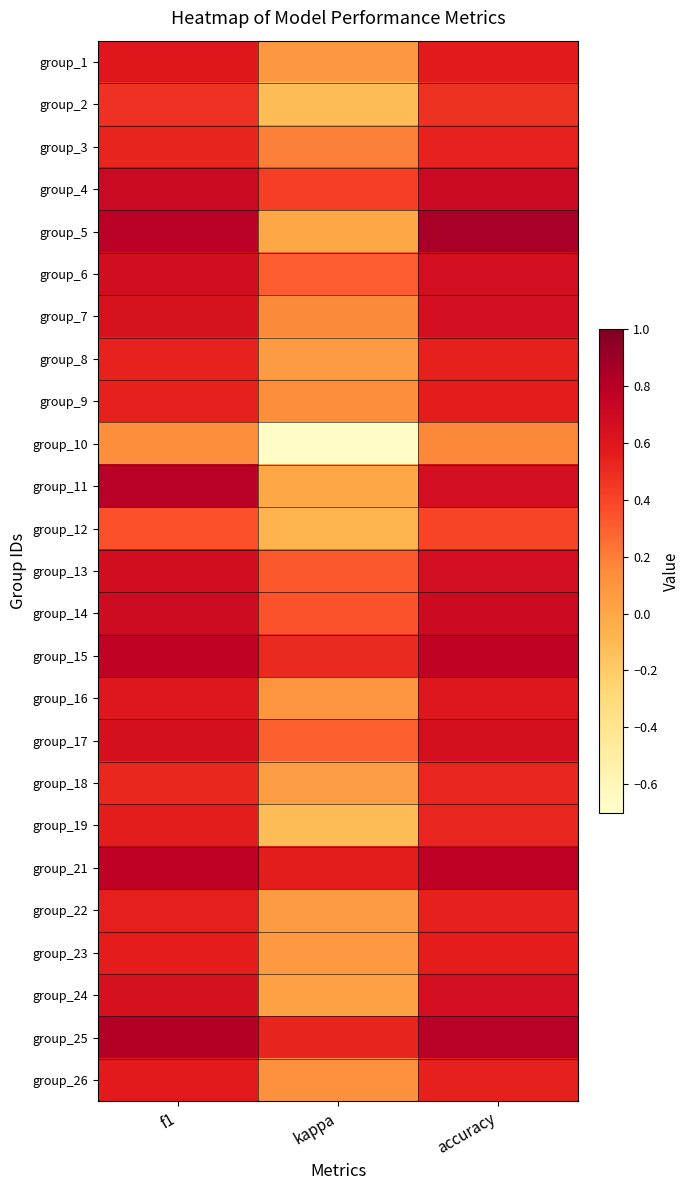

Reading left to right, list all the values displayed in this chart.

group_1: f1=0.6	kappa=0.1	accuracy=0.6
group_2: f1=0.5	kappa=-0.1	accuracy=0.5
group_3: f1=0.5	kappa=0.2	accuracy=0.5
group_4: f1=0.7	kappa=0.4	accuracy=0.7
group_5: f1=0.8	kappa=0.0	accuracy=0.9
group_6: f1=0.7	kappa=0.3	accuracy=0.7
group_7: f1=0.6	kappa=0.2	accuracy=0.7
group_8: f1=0.5	kappa=0.1	accuracy=0.5
group_9: f1=0.5	kappa=0.1	accuracy=0.6
group_10: f1=0.1	kappa=-0.7	accuracy=0.2
group_11: f1=0.8	kappa=0.0	accuracy=0.7
group_12: f1=0.3	kappa=-0.1	accuracy=0.4
group_13: f1=0.7	kappa=0.3	accuracy=0.7
group_14: f1=0.7	kappa=0.3	accuracy=0.7
group_15: f1=0.8	kappa=0.5	accuracy=0.8
group_16: f1=0.6	kappa=0.1	accuracy=0.6
group_17: f1=0.7	kappa=0.3	accuracy=0.7
group_18: f1=0.5	kappa=0.1	accuracy=0.5
group_19: f1=0.6	kappa=-0.1	accuracy=0.5
group_21: f1=0.8	kappa=0.6	accuracy=0.8
group_22: f1=0.6	kappa=0.1	accuracy=0.5
group_23: f1=0.6	kappa=0.1	accuracy=0.6
group_24: f1=0.6	kappa=0.0	accuracy=0.7
group_25: f1=0.8	kappa=0.5	accuracy=0.8
group_26: f1=0.6	kappa=0.1	accuracy=0.5